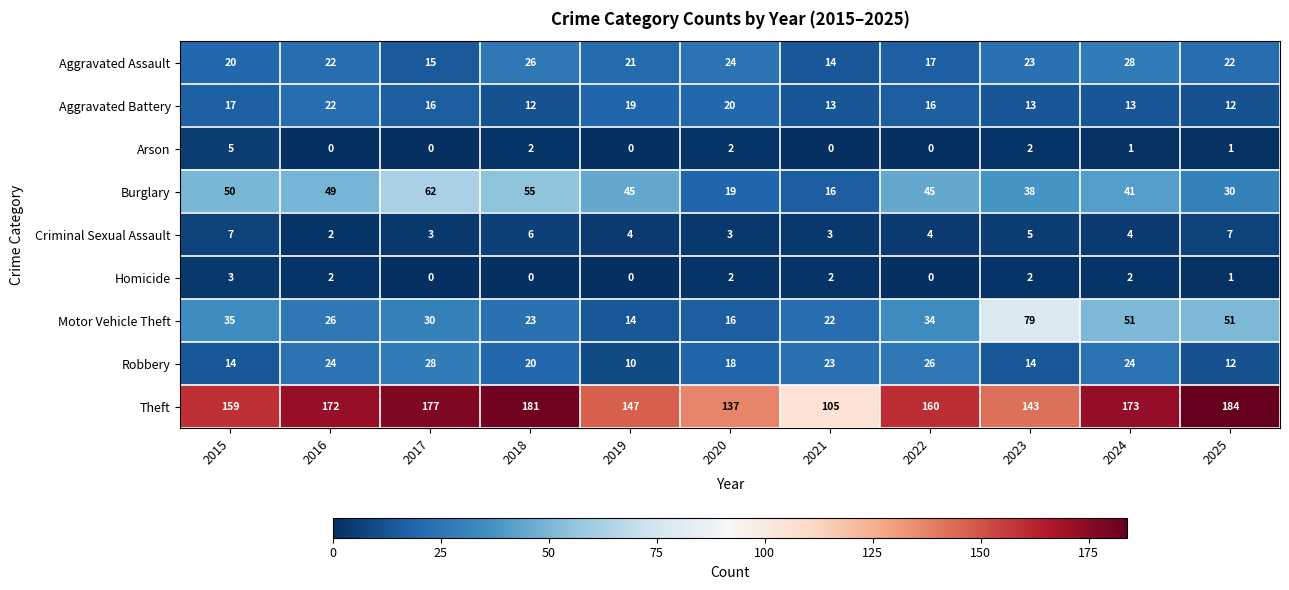

Is it true that Burglary equals 62 at 2017?

True